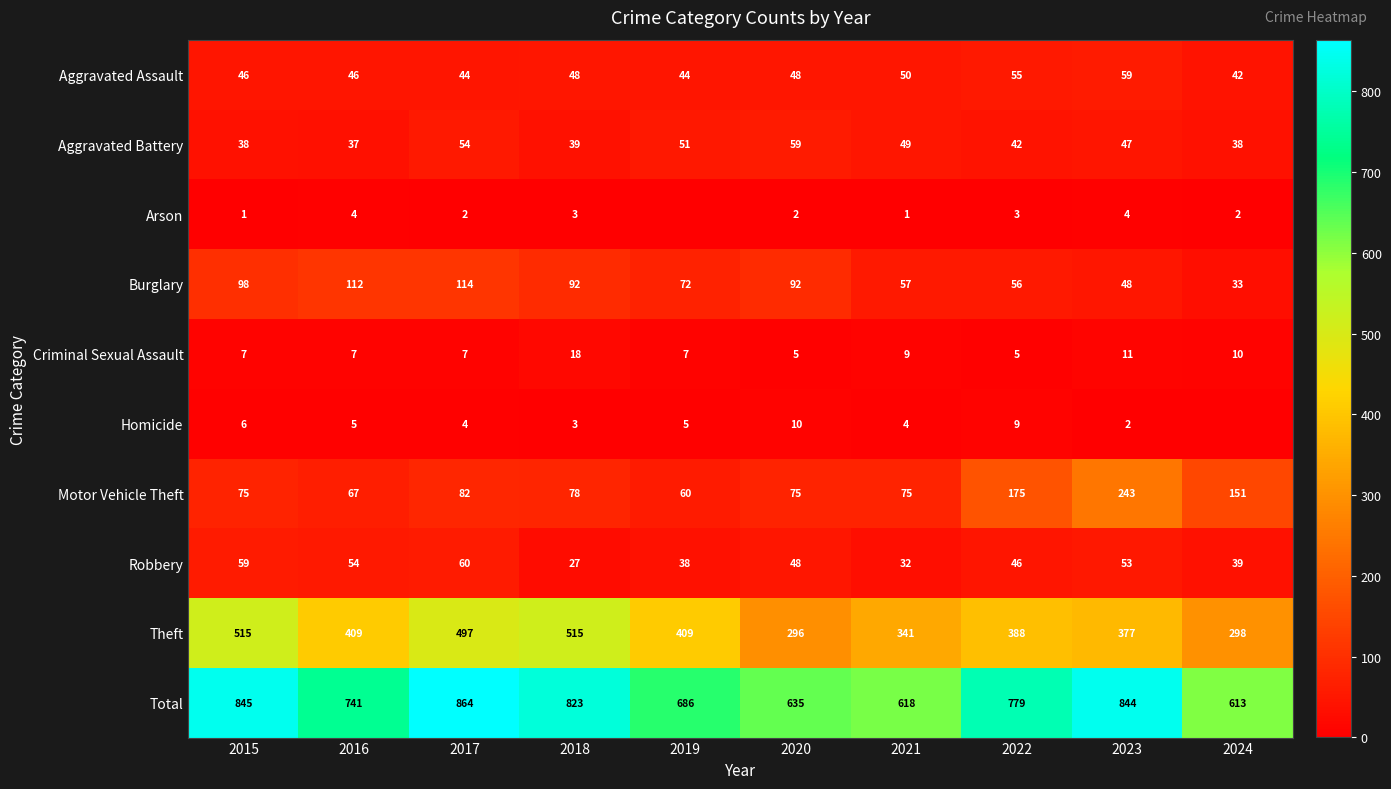

What is the difference between the highest and lowest values at 2019?

686